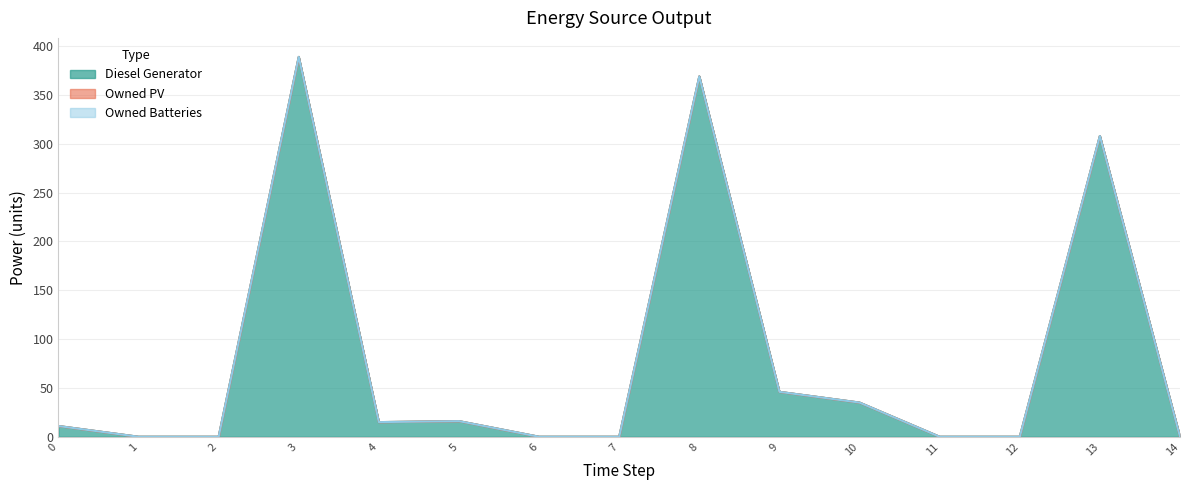

How many lines are shown in the chart?

3